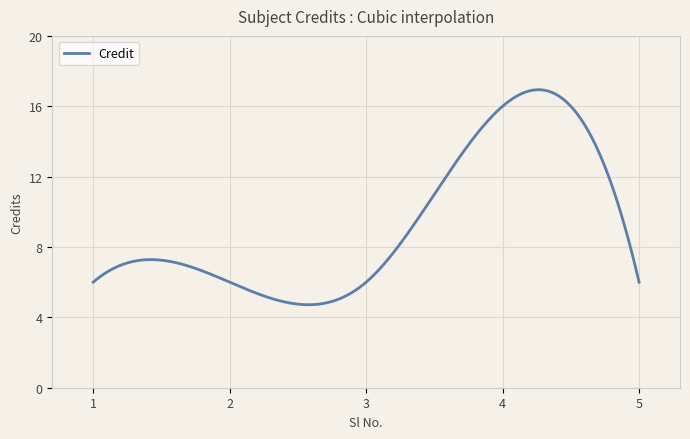

What is the minimum value shown in the chart?

4.7